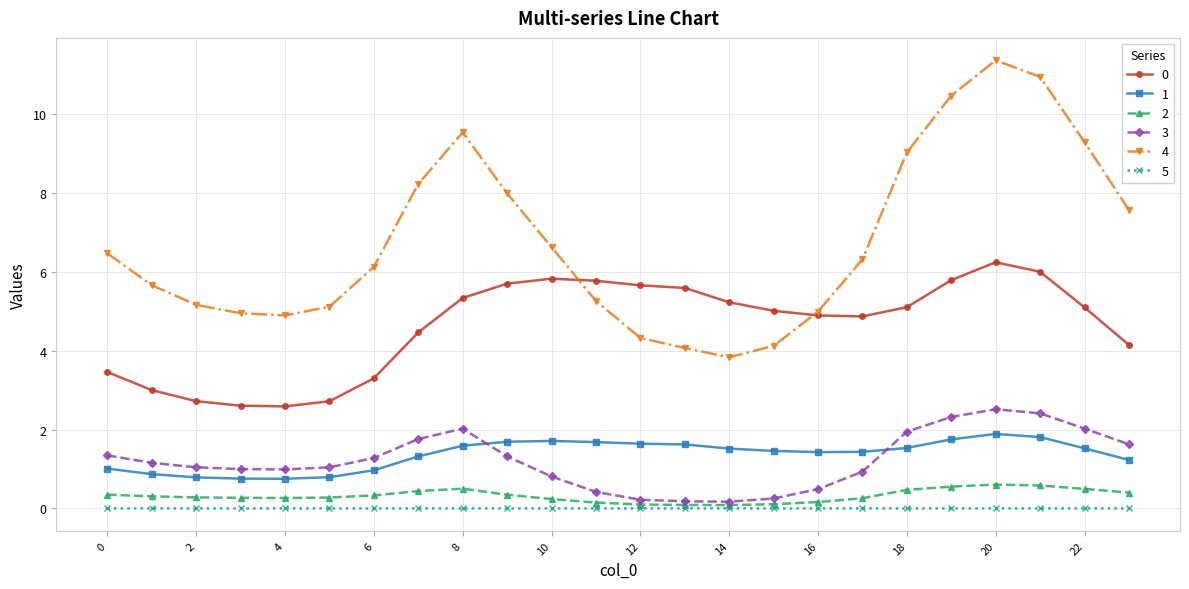

Which series has the largest range (max minus min)?

4